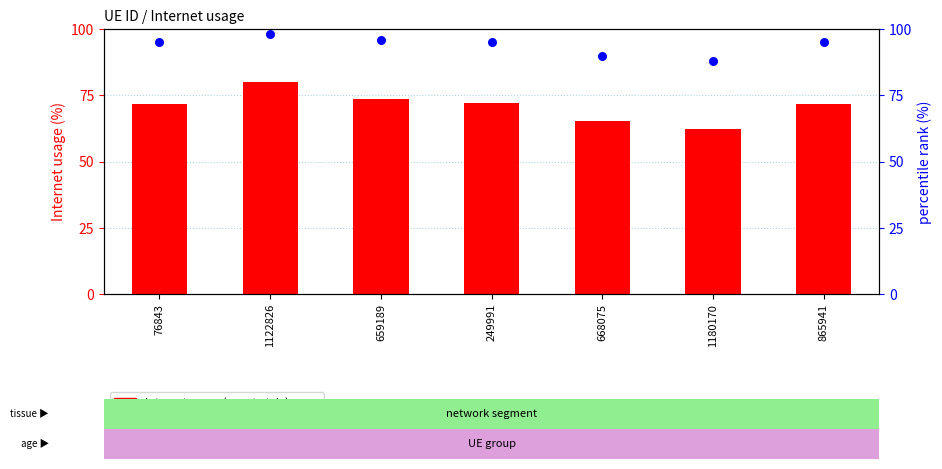

What is the total value across all series at 249991?

167.1